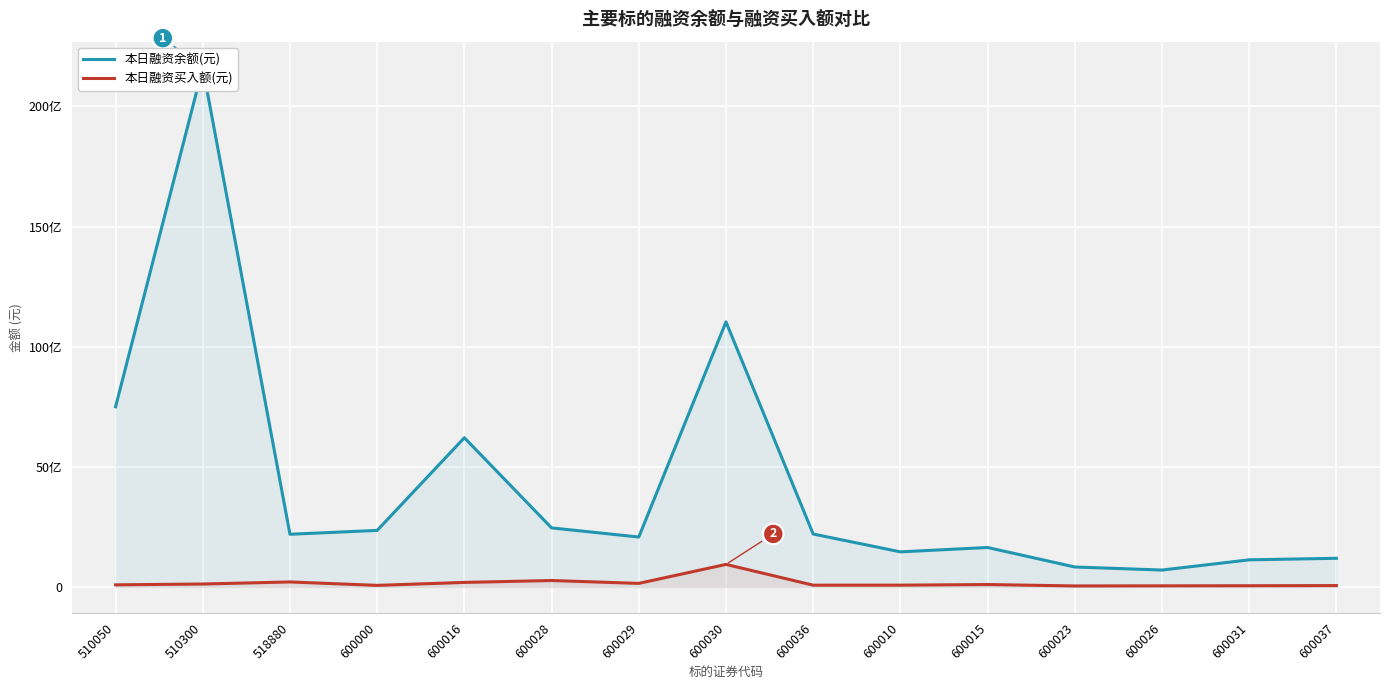

Rank the series by their maximum value, from lowest to highest.

本日融资买入额(元), 本日融资余额(元)